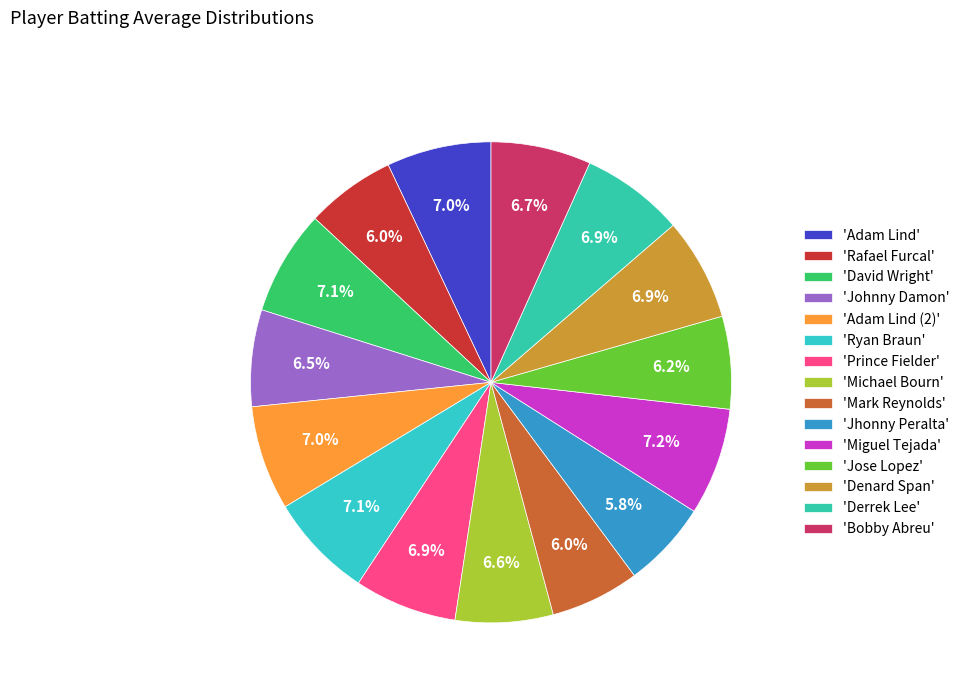

How many slices are in this pie chart?

15